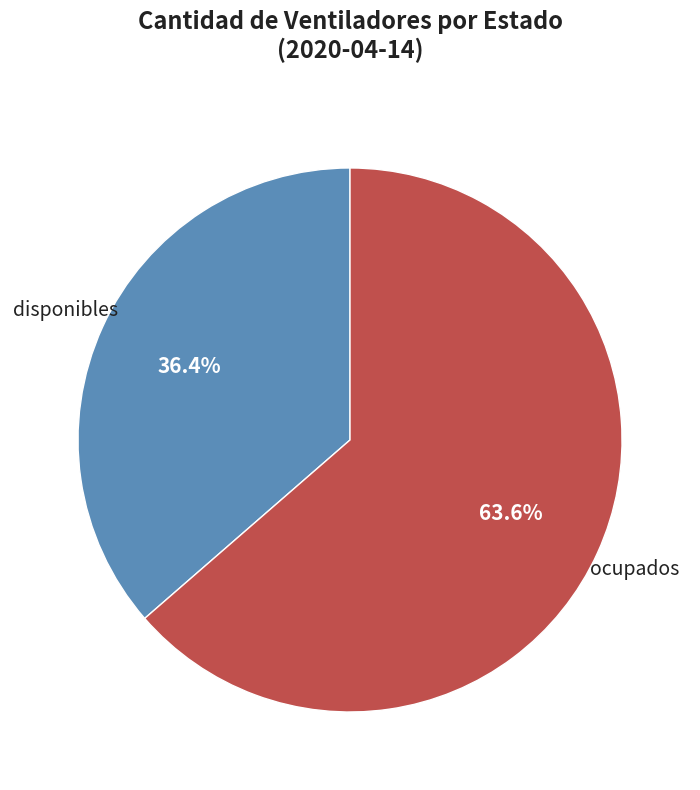

Which category has the biggest portion of the pie?

ocupados